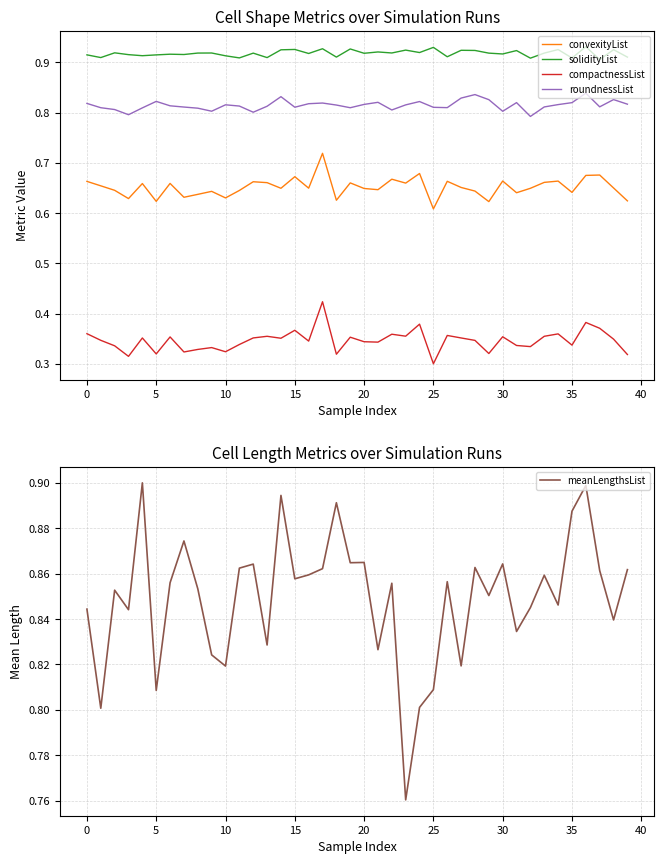

The solidityList series shows 0.9 at 29. True or false?

True